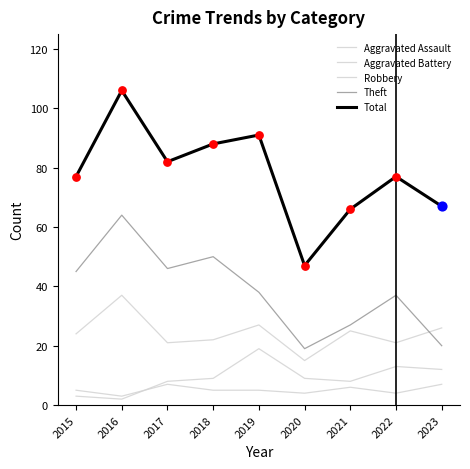

Is the value of Aggravated Assault at 2016 greater than the value of Theft at 2018?

No